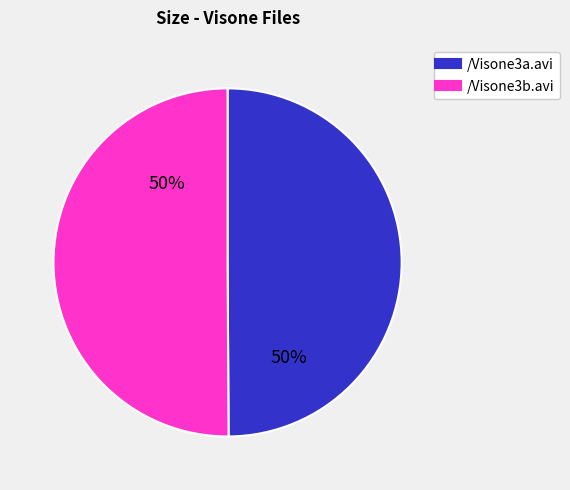

How many slices are in this pie chart?

2